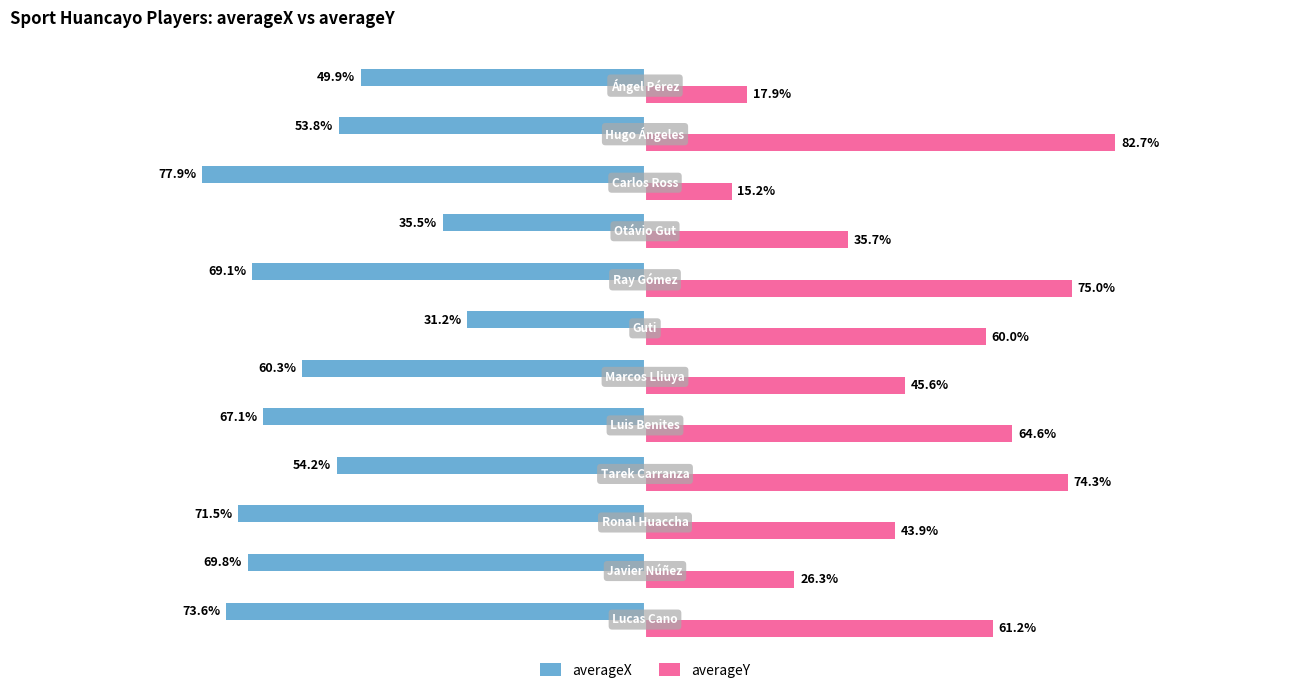

Rank the series by their average value, from lowest to highest.

averageX, averageY